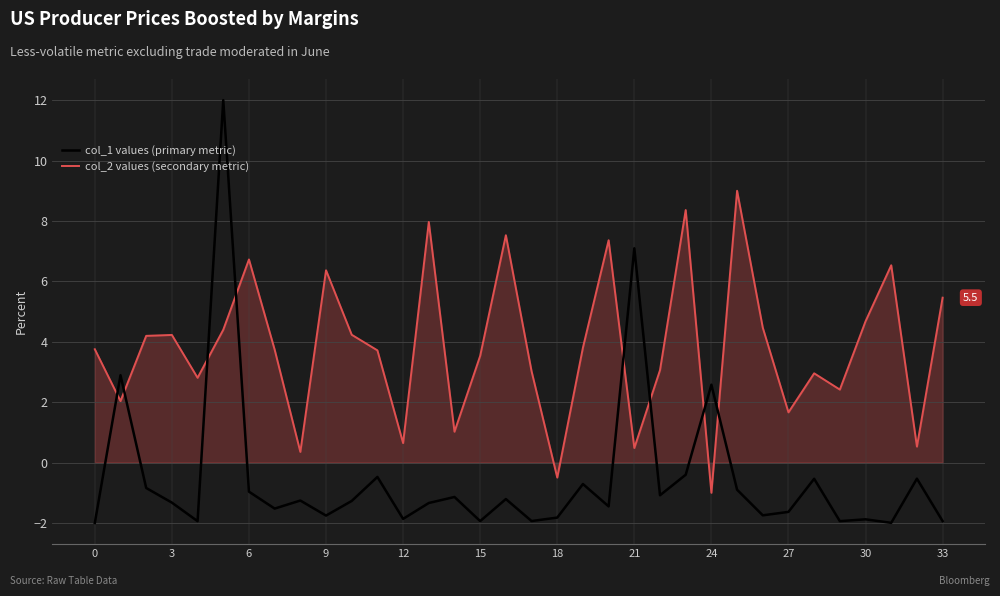

What are all the series names shown in the legend?

col_1 values (primary metric), col_2 values (secondary metric)